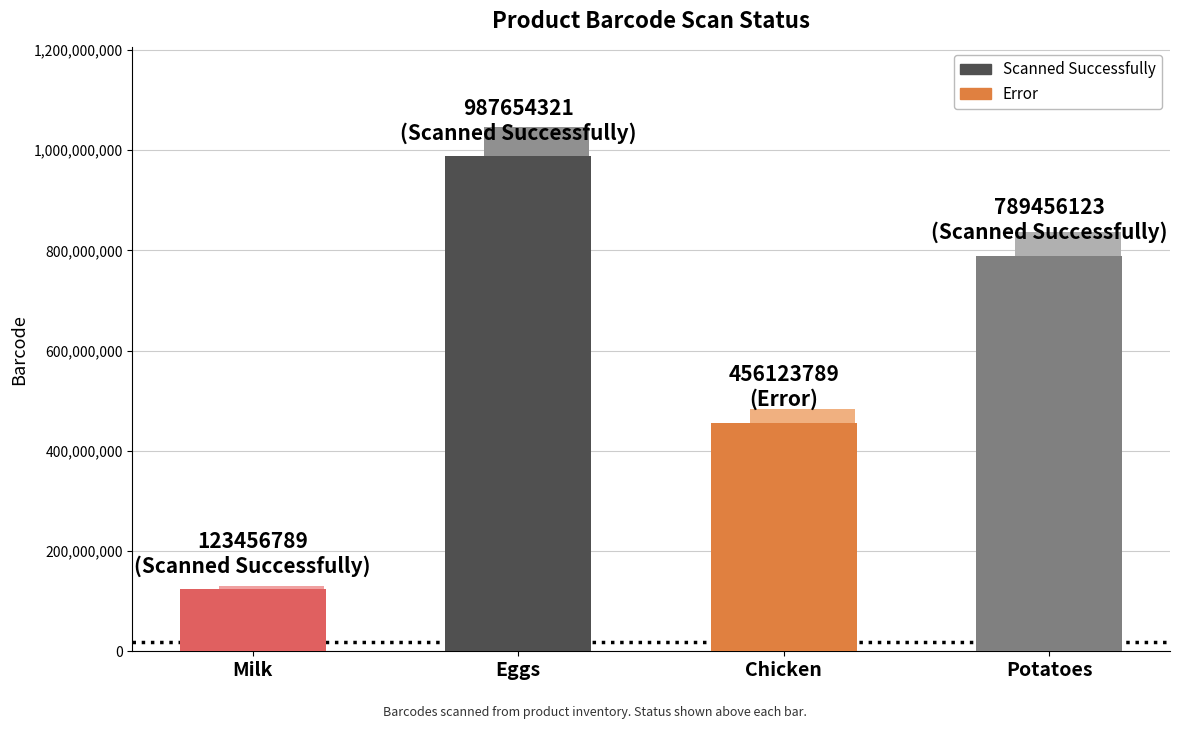

How many bars are there in total?

4